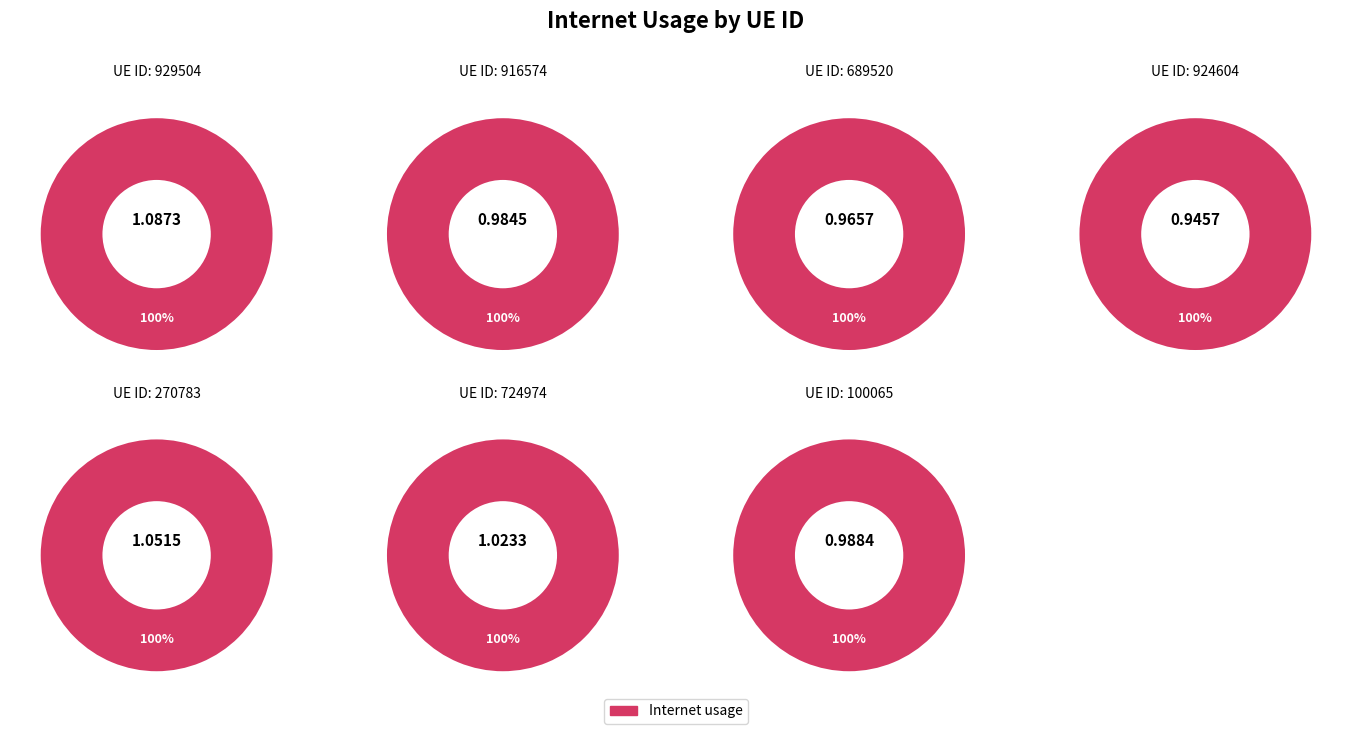

Which slice is the largest?

929504